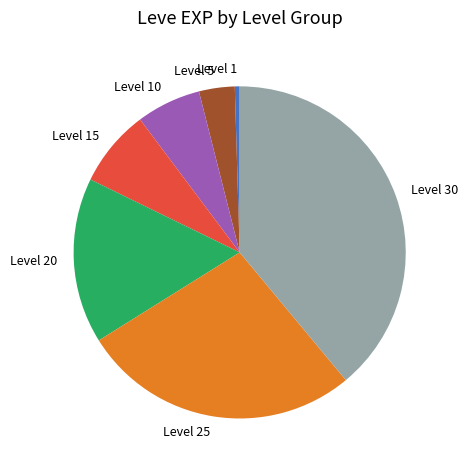

Which slice is the smallest?

Level 1